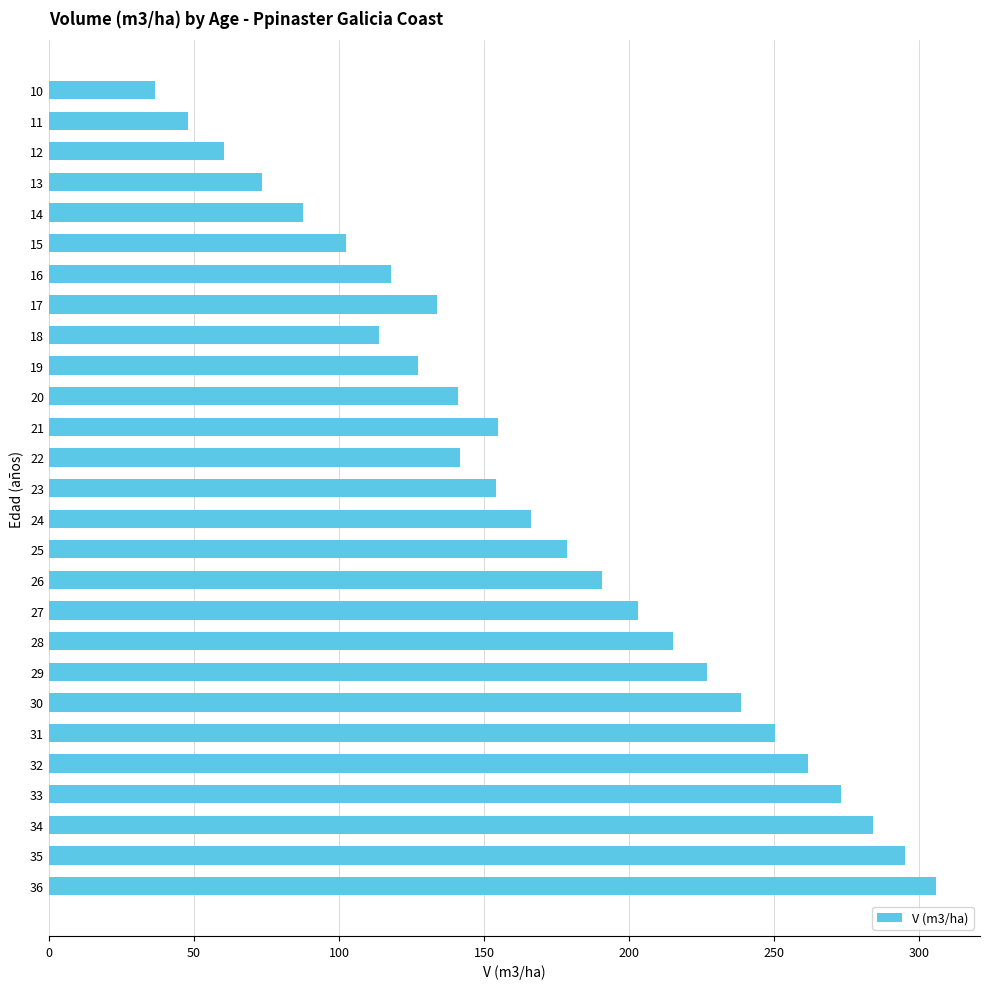

The chart shows a value of 284.1 at 34. True or false?

True